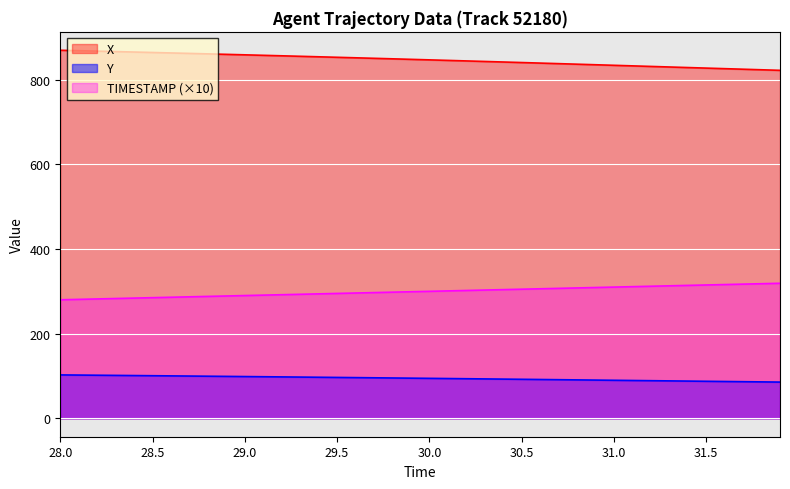

What is the value of the TIMESTAMP point at the 10th from the left?

289.0